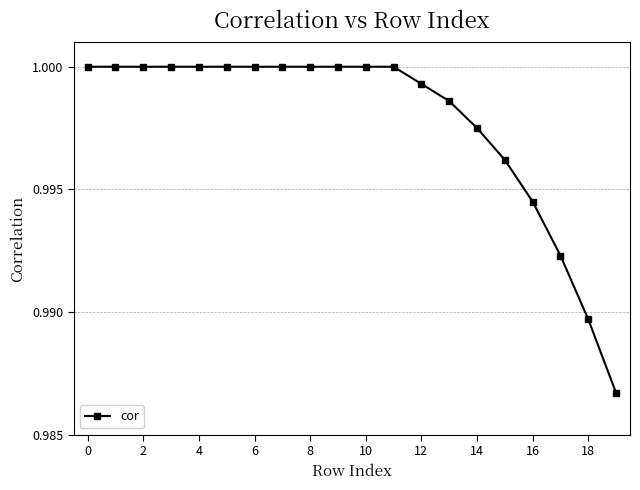

What is the sum of all values?

20.0